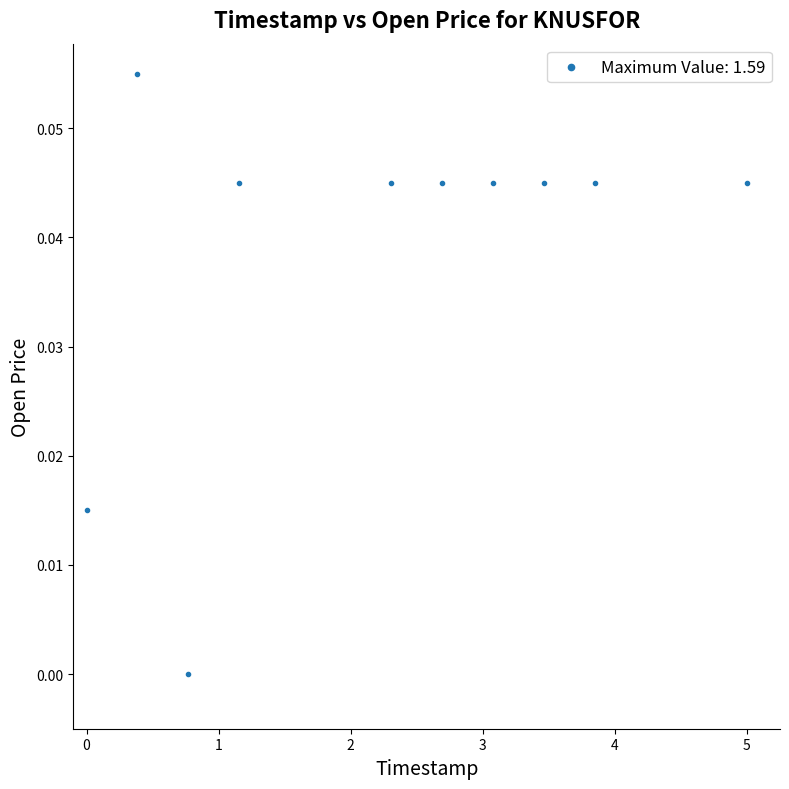

What is the average X value?

2.3